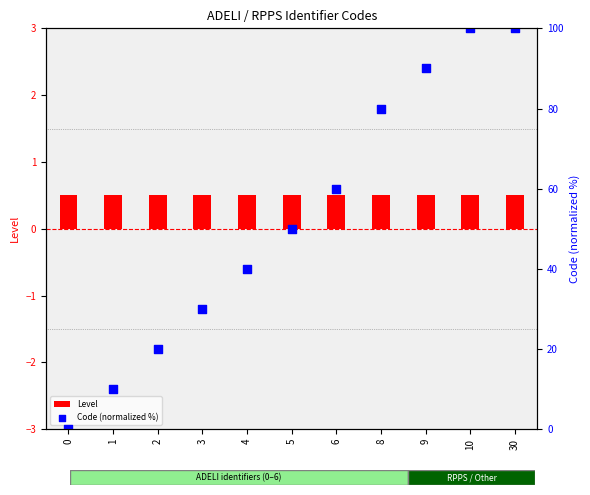

At which category is the sum across all series the highest?

10